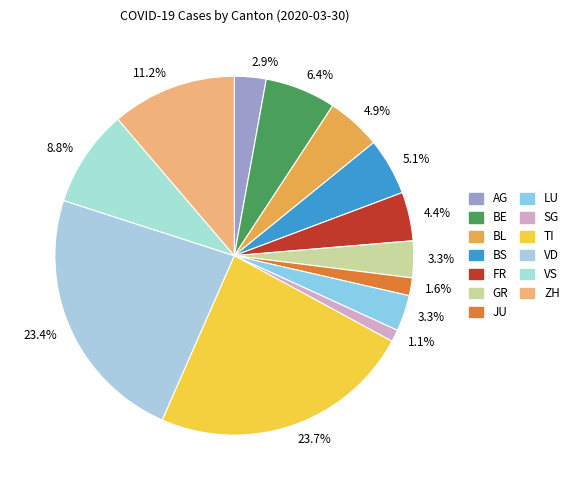

To the nearest percent, what is the average slice percentage?

8%